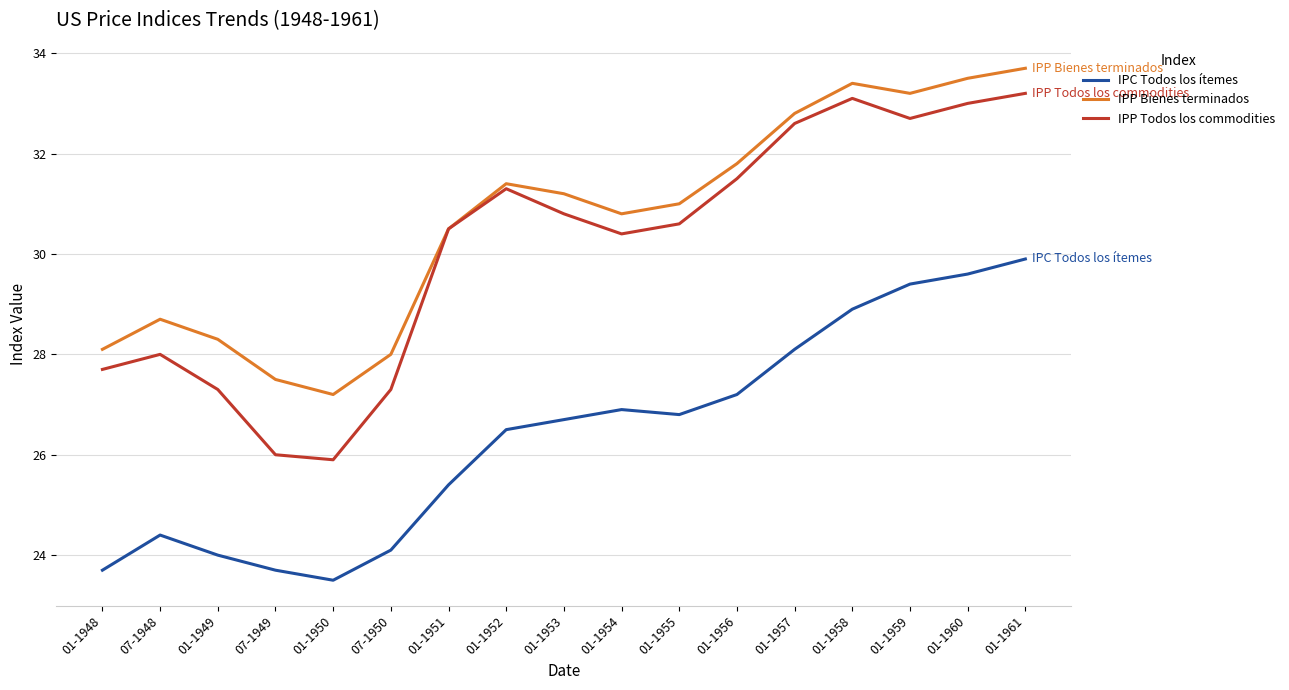

What position from the right is 01-1953?

9